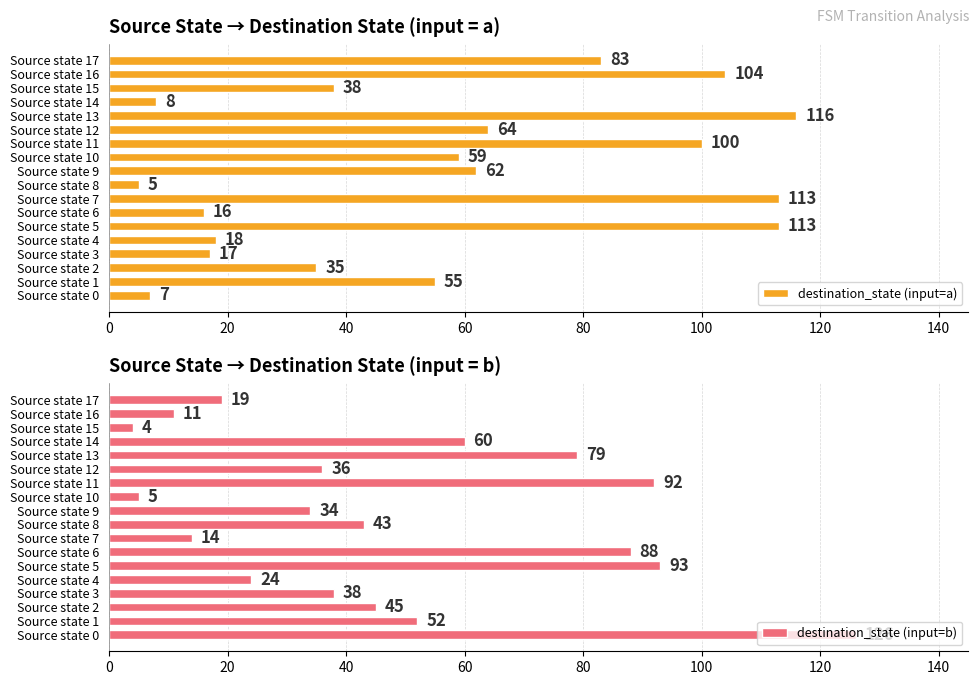

How many values in the destination_state (input=a) series exceed 59?

8